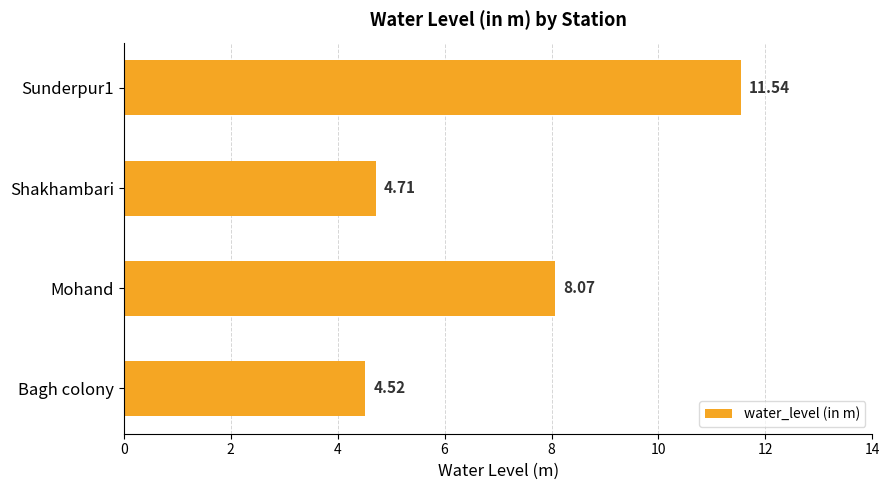

What is the difference between the values at Sunderpur1 and Mohand?

3.5